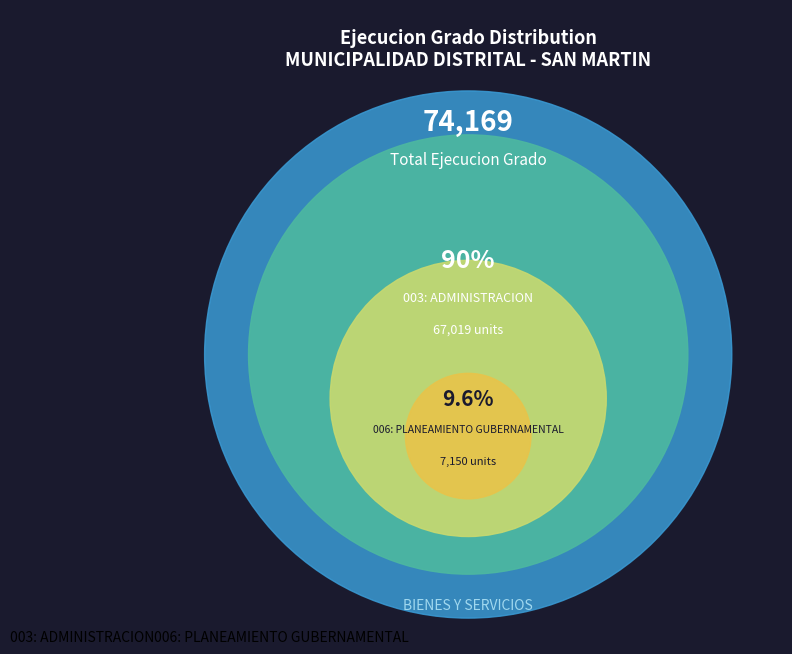

How many slices are in this pie chart?

2